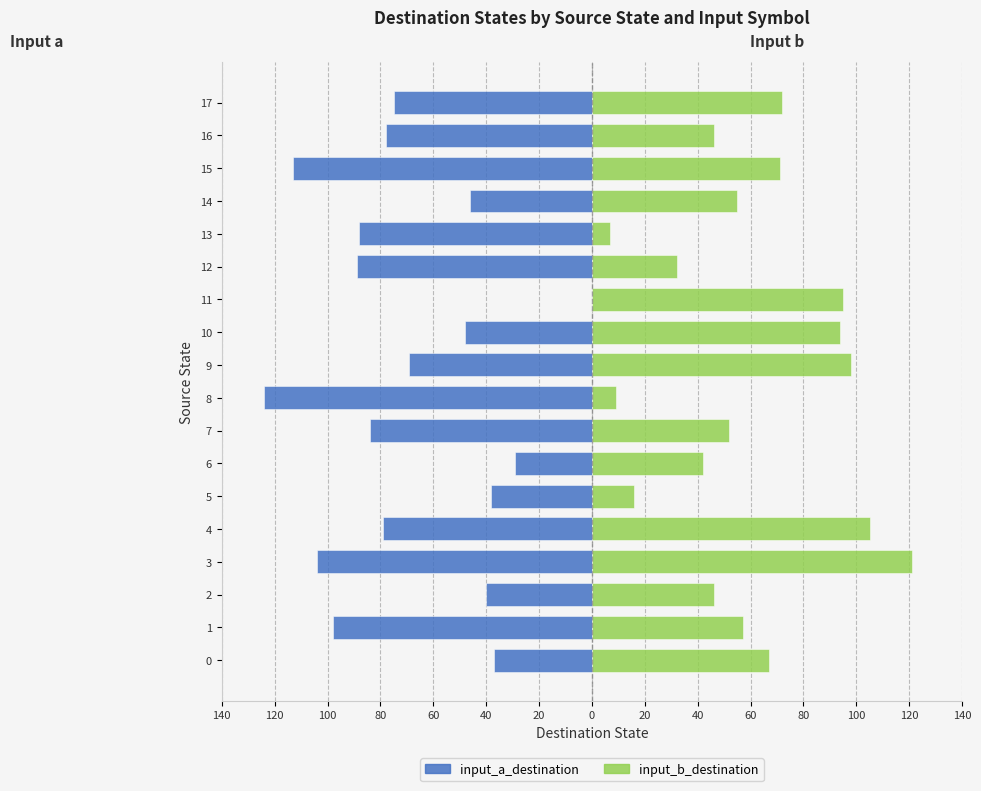

Which series has the widest spread of values?

input_a_destination